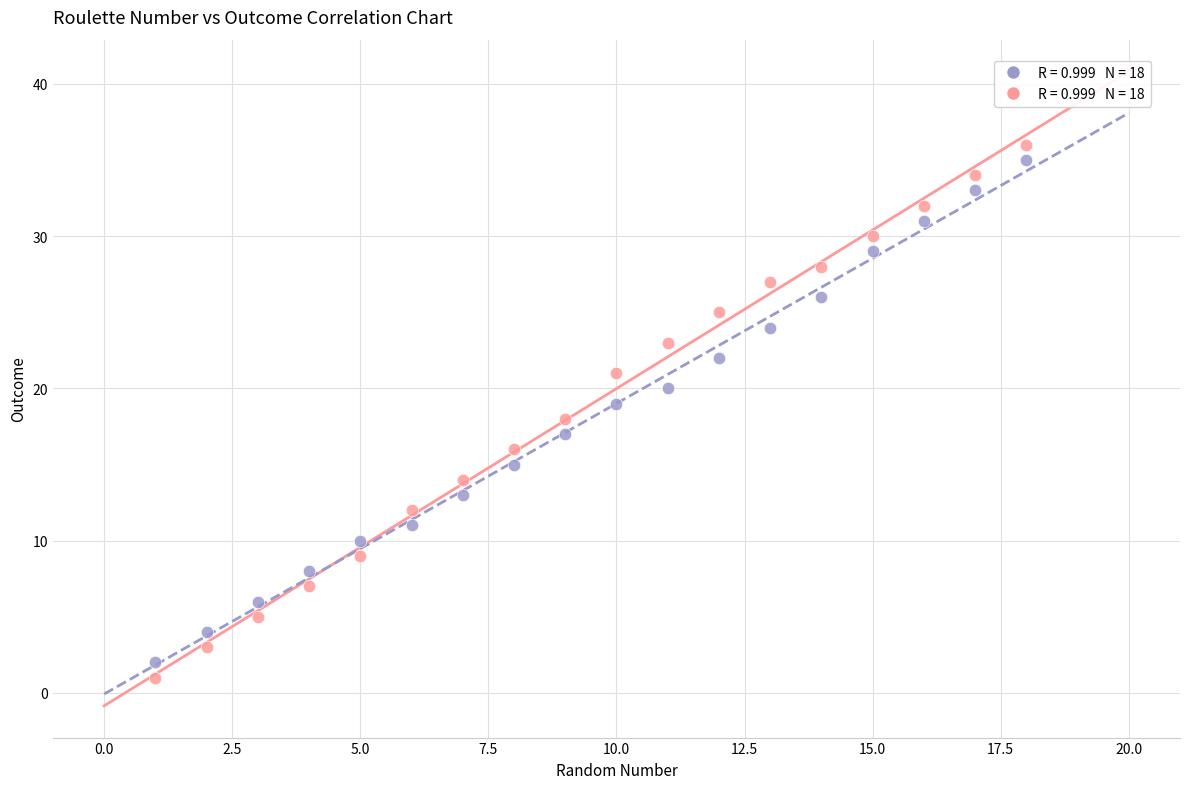

Across all data points, what is the range of X values (max minus min)?

17